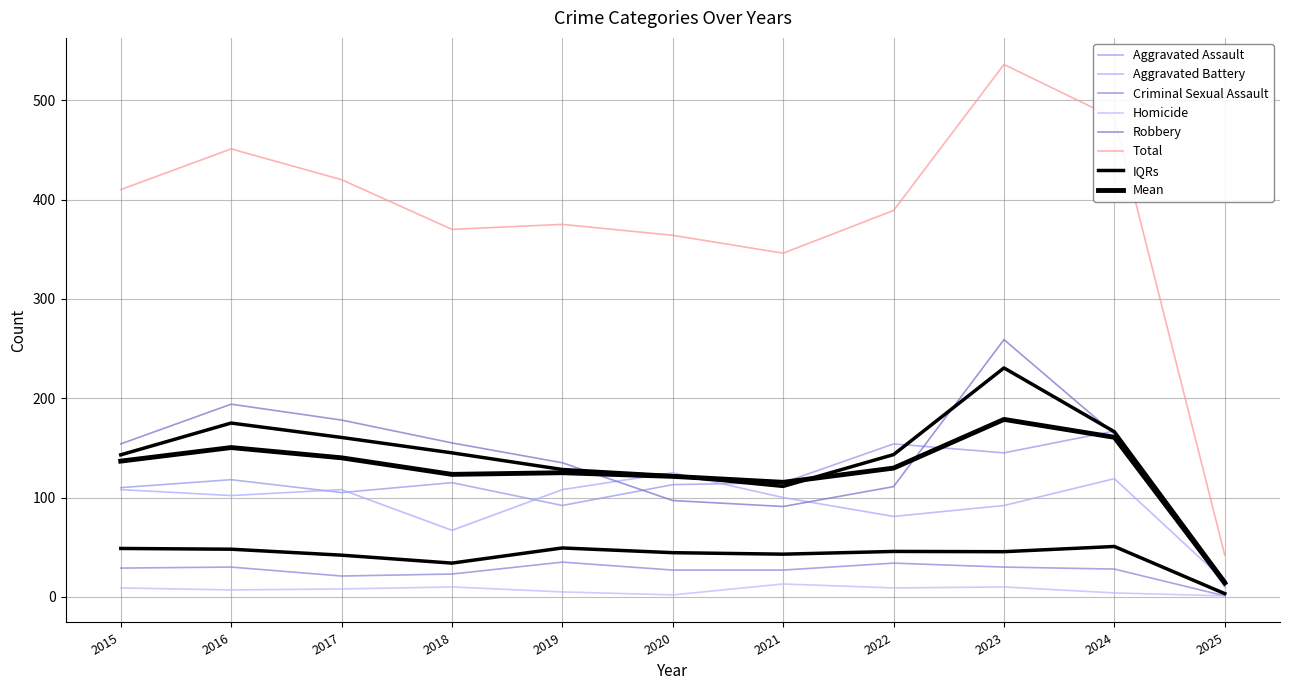

The Aggravated Battery series shows 163.4 at 2019. True or false?

False